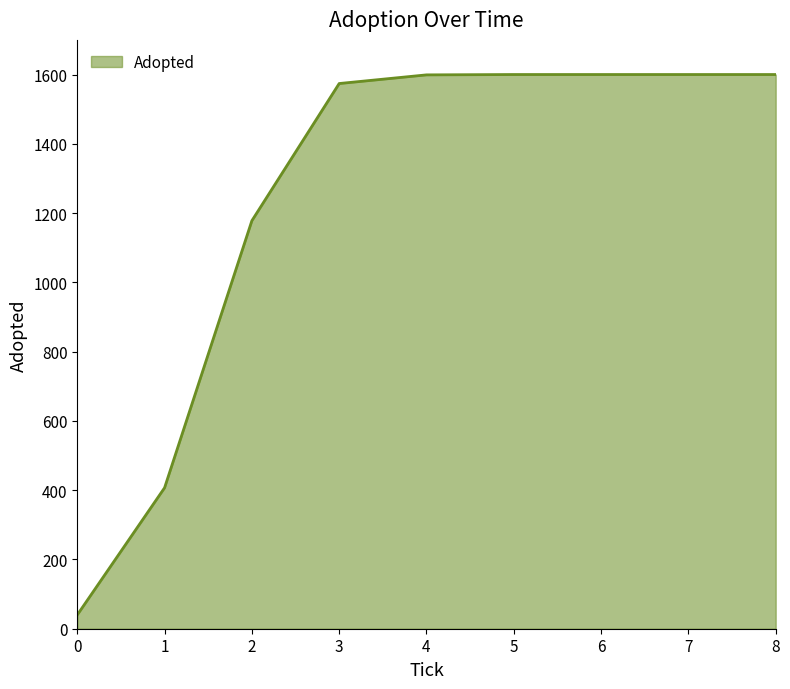

The value at 6 is 1600. True or false?

True